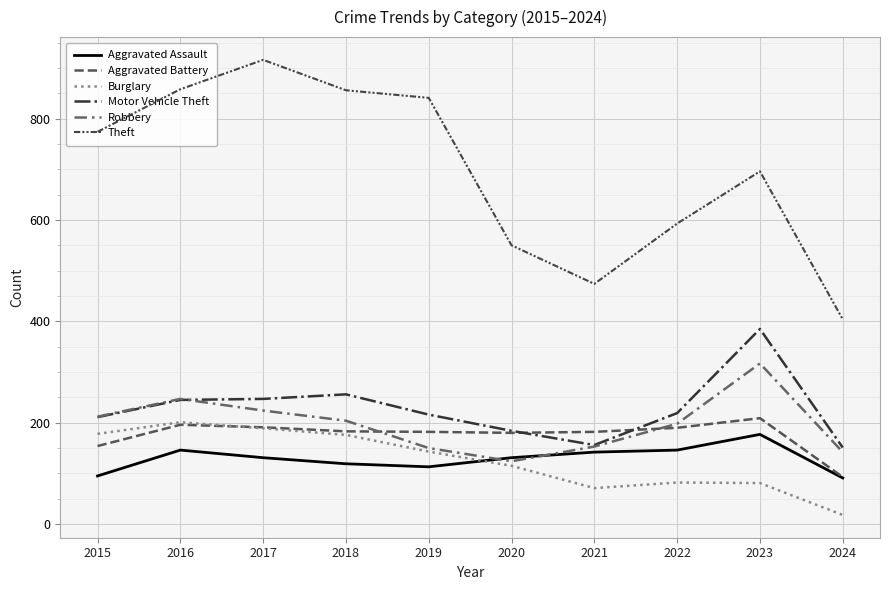

True or false: Burglary and Theft cross at least once.

False